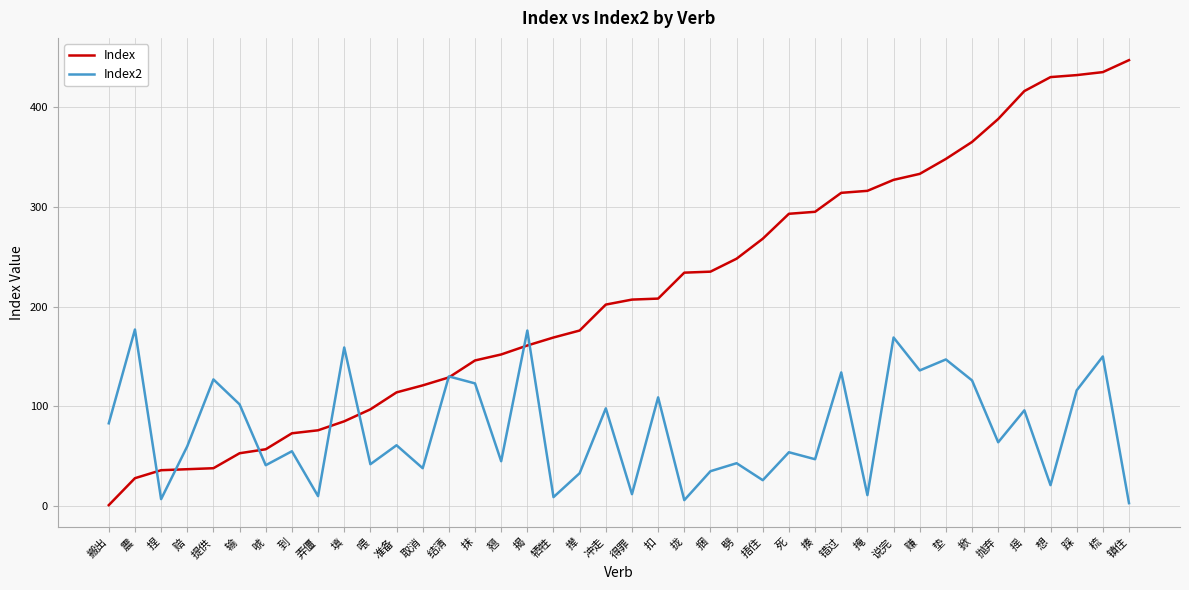

At which category is the sum across all series the highest?

梳